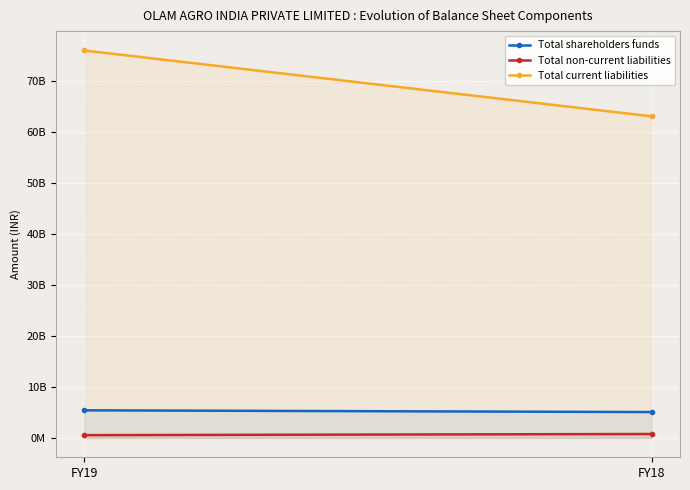

What is the value of the Total shareholders funds point at the 2nd from the left?

5073541191